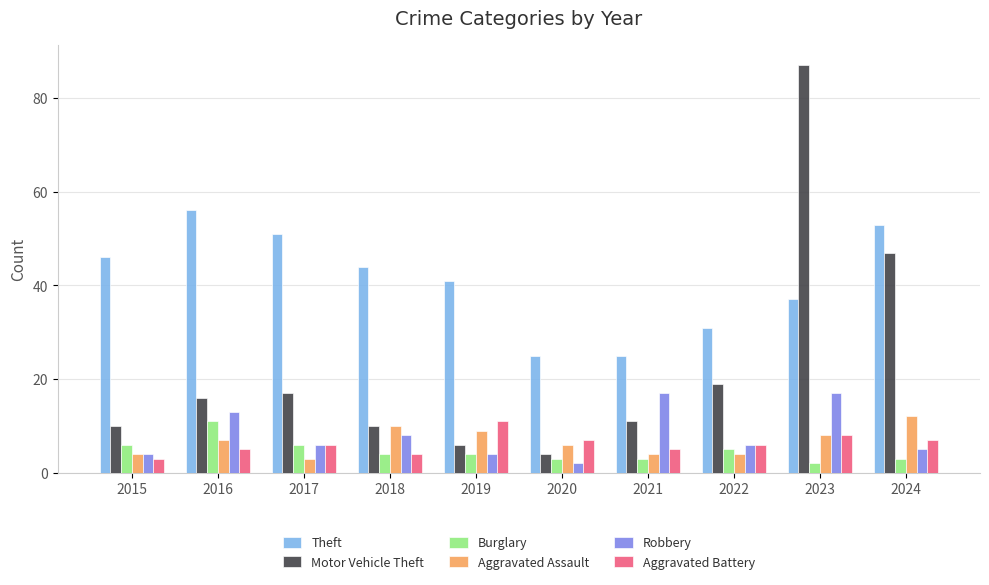

Which series has the largest range (max minus min)?

Motor Vehicle Theft